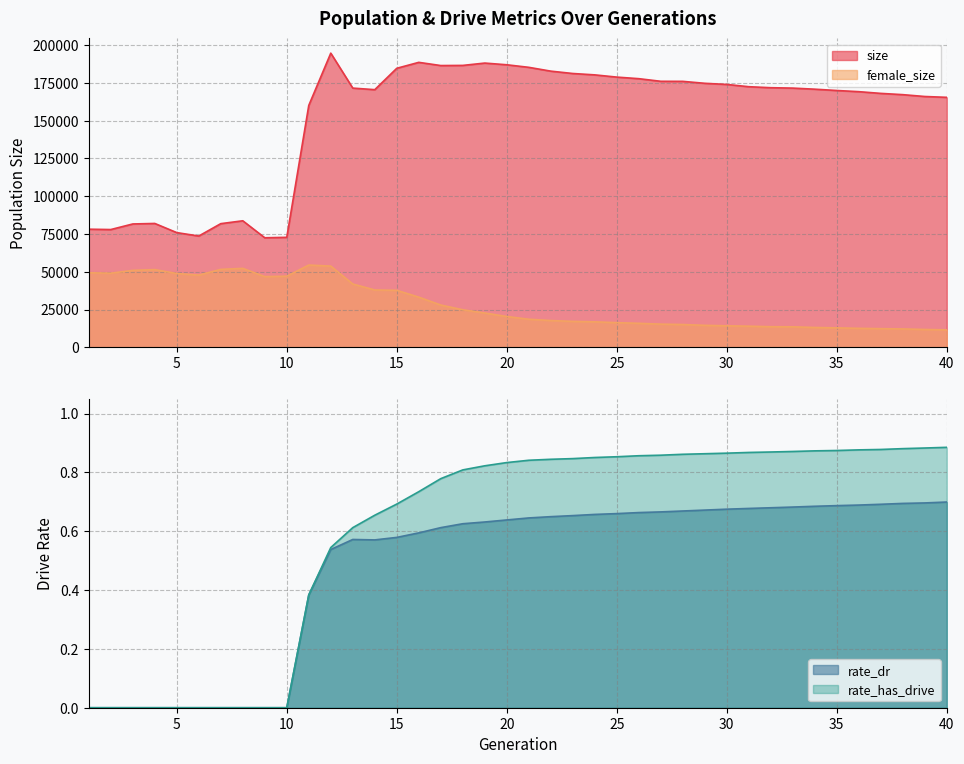

At which label is rate_has_drive closest to 0?

1